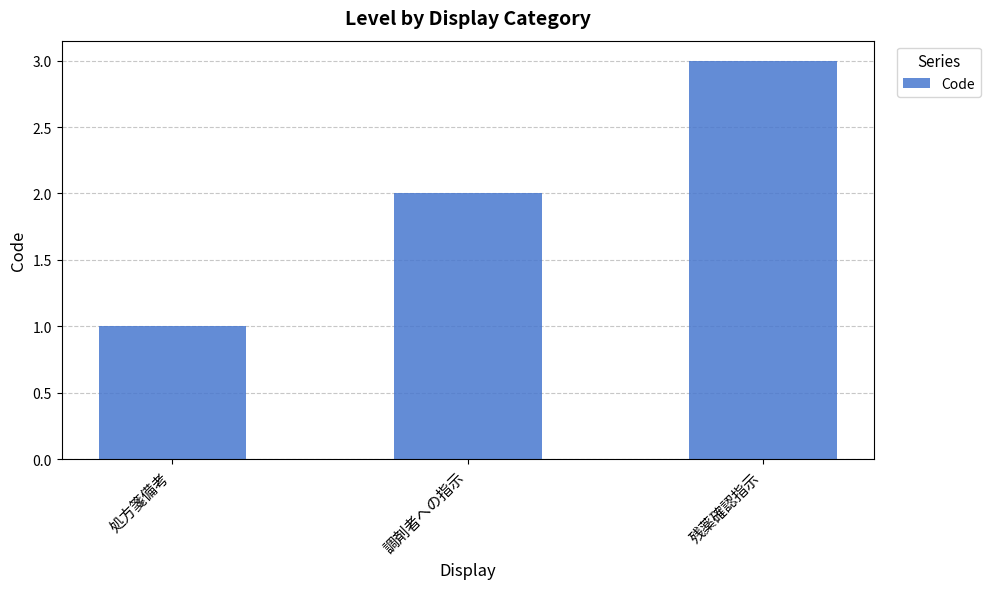

Rank the categories by value from lowest to highest.

処方箋備考, 調剤者への指示, 残薬確認指示